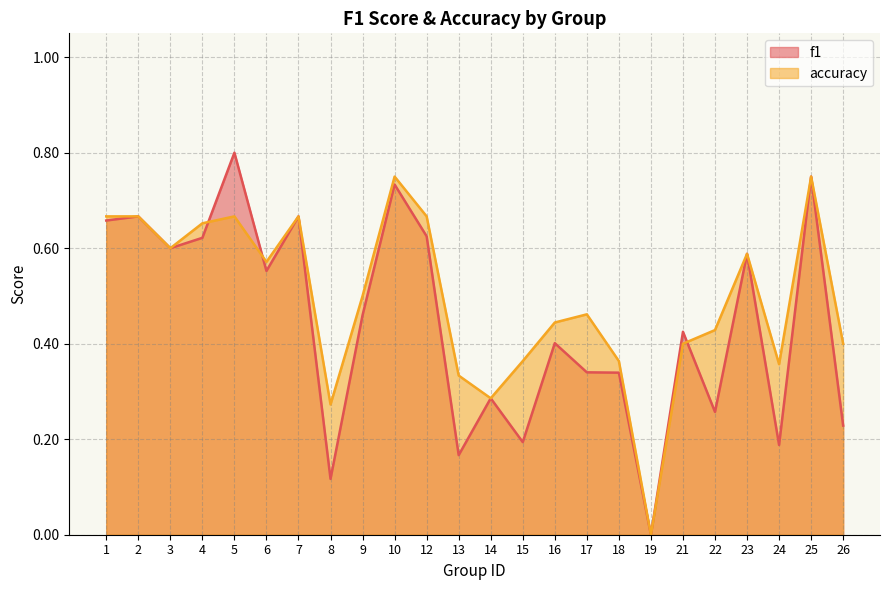

Count the number of data series in this chart.

2